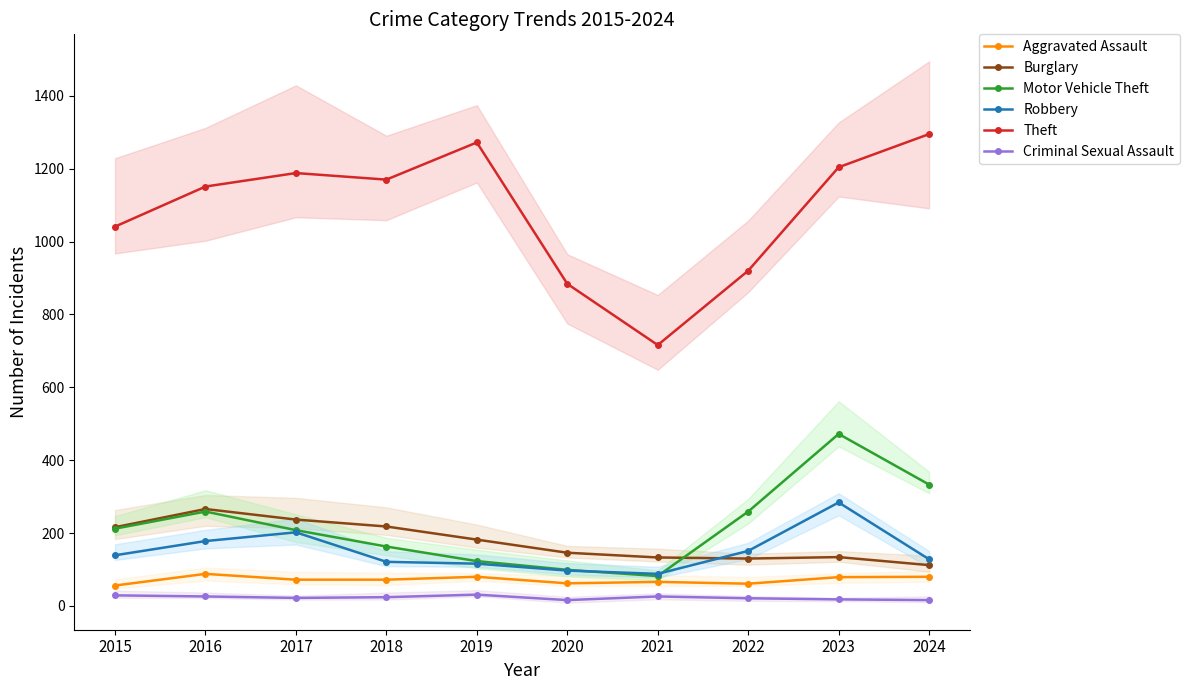

What value does the Burglary series have at 2023?

134